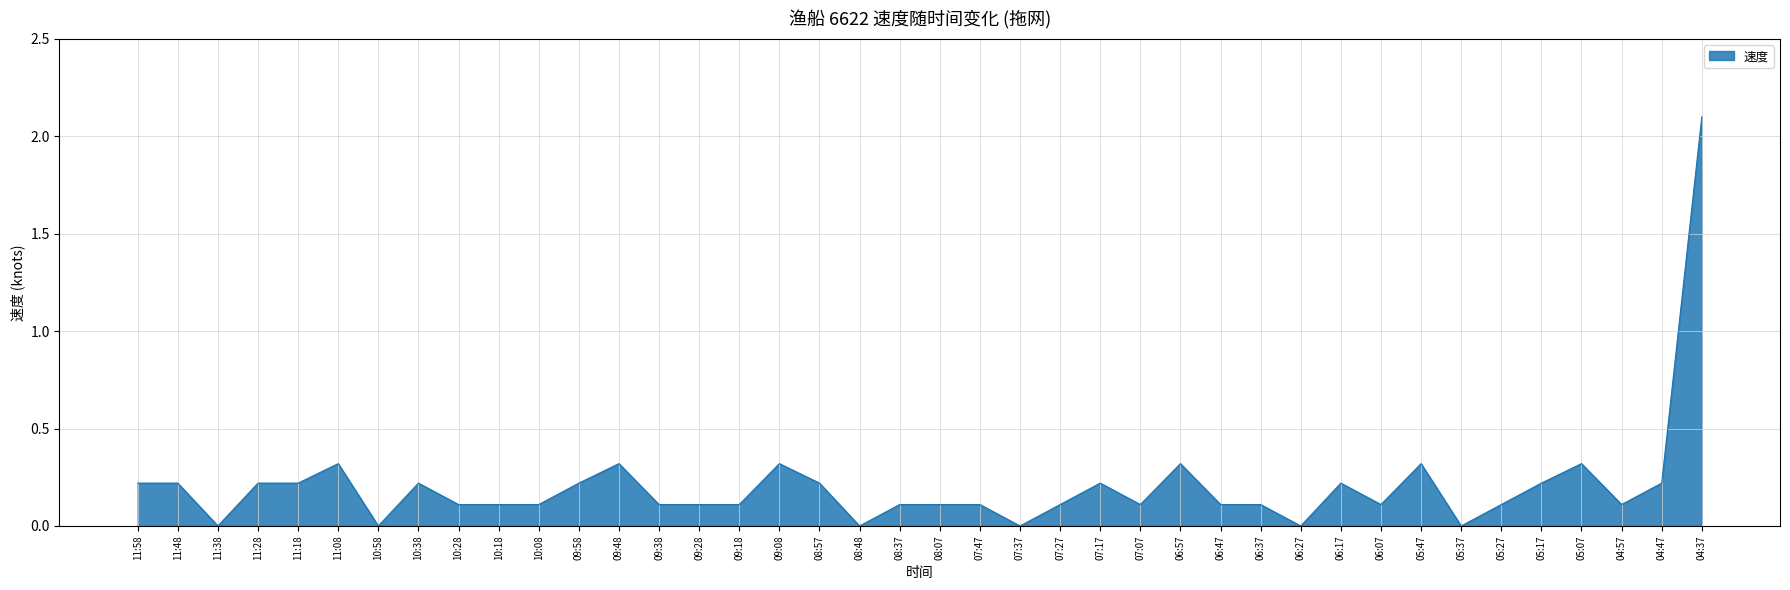

True or false: the data shows 1.3 at 07:37.

False